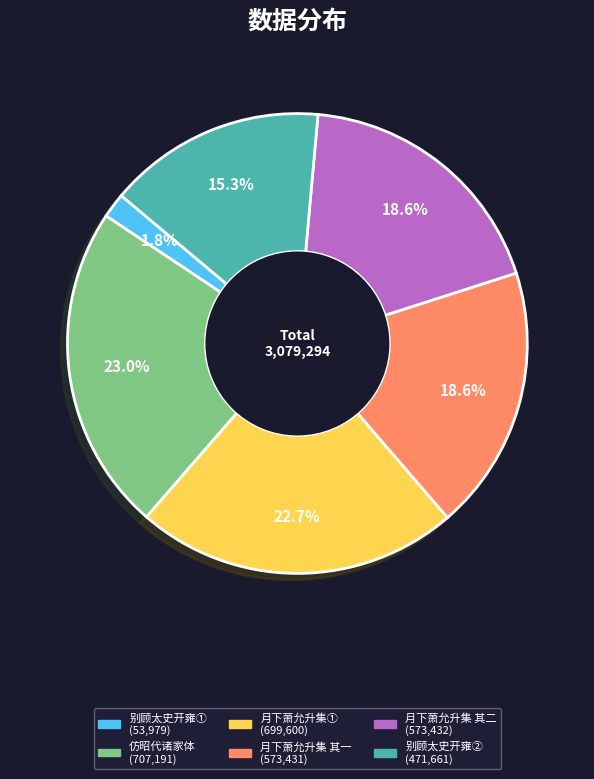

To the nearest percent, what is the difference between the largest and smallest slice percentages?

21%